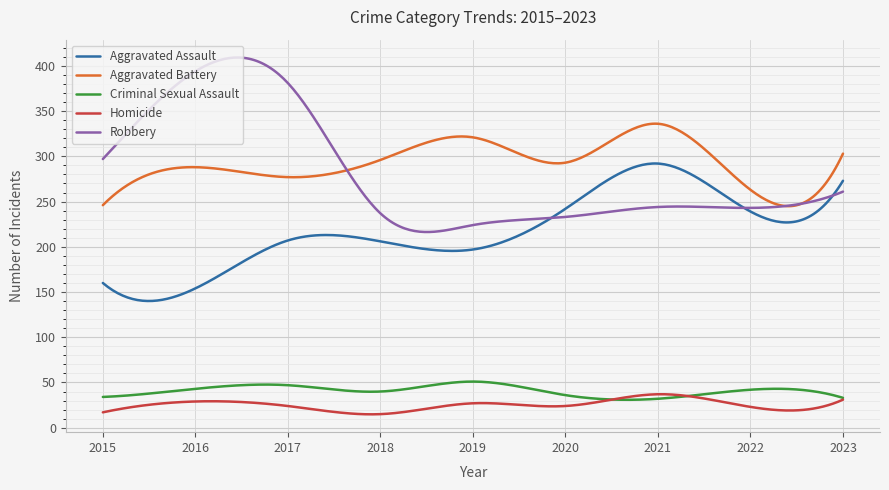

What is the maximum value for Homicide?

37.0